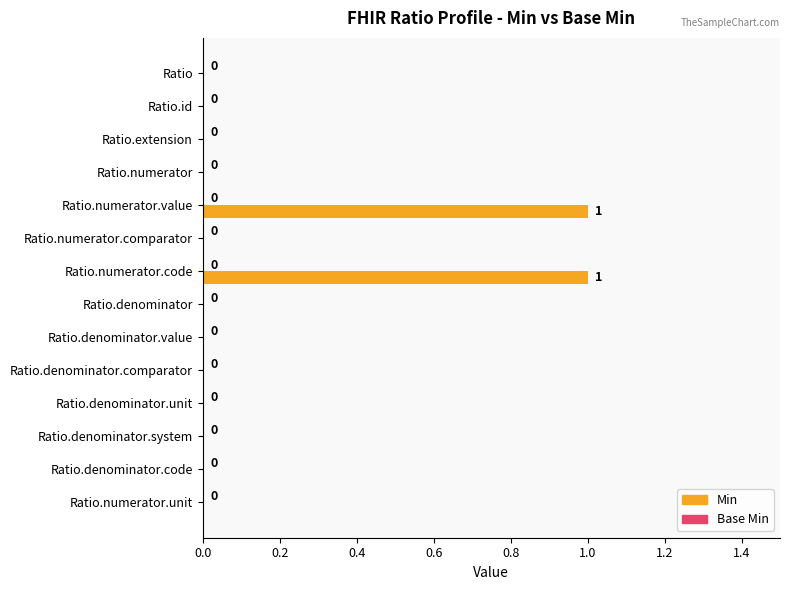

Approximately how many times larger is the value at Ratio.numerator.code compared to Ratio.numerator.value?

1.0